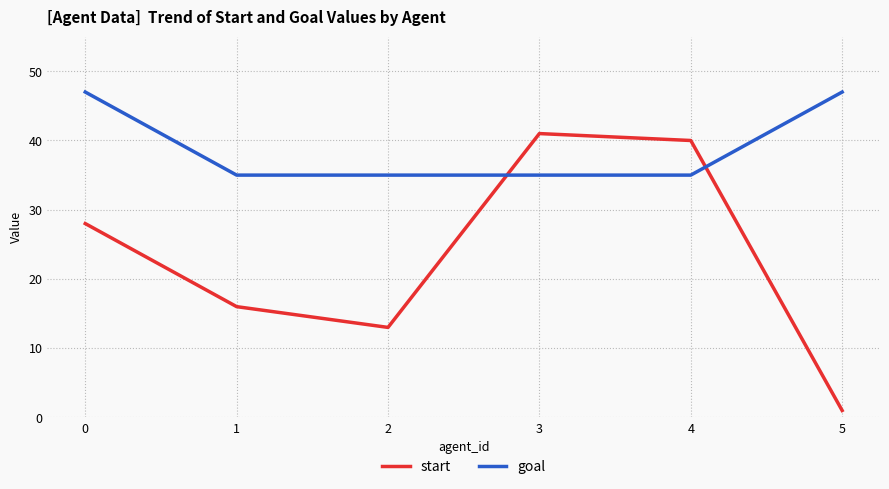

What value does the goal series have at 5?

47